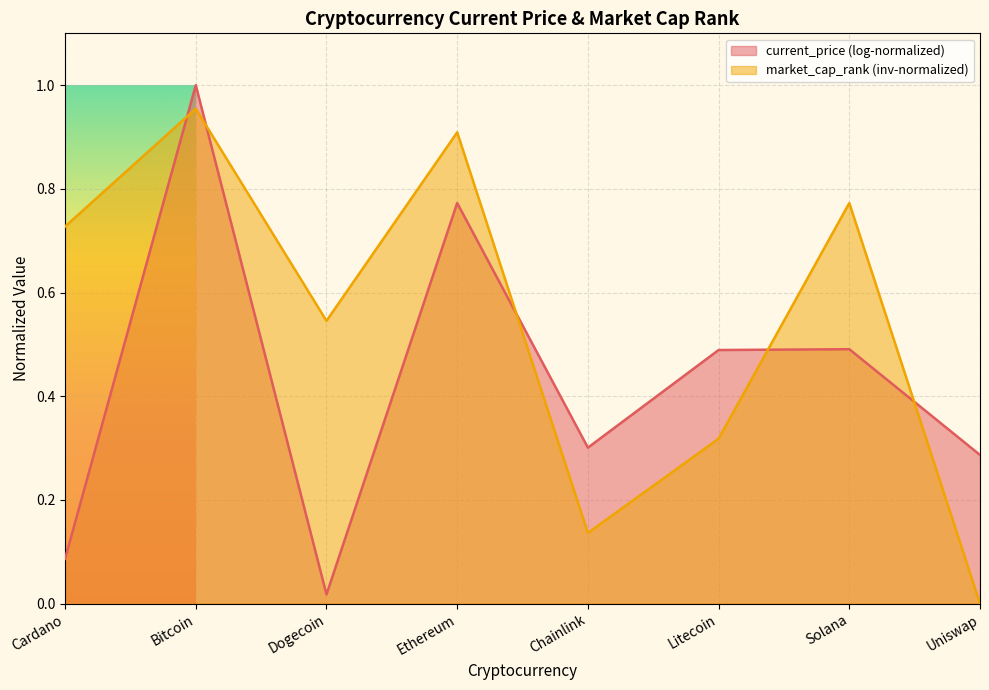

What is the difference between the market_cap_rank (inv-normalized) values at Uniswap and Ethereum?

0.9